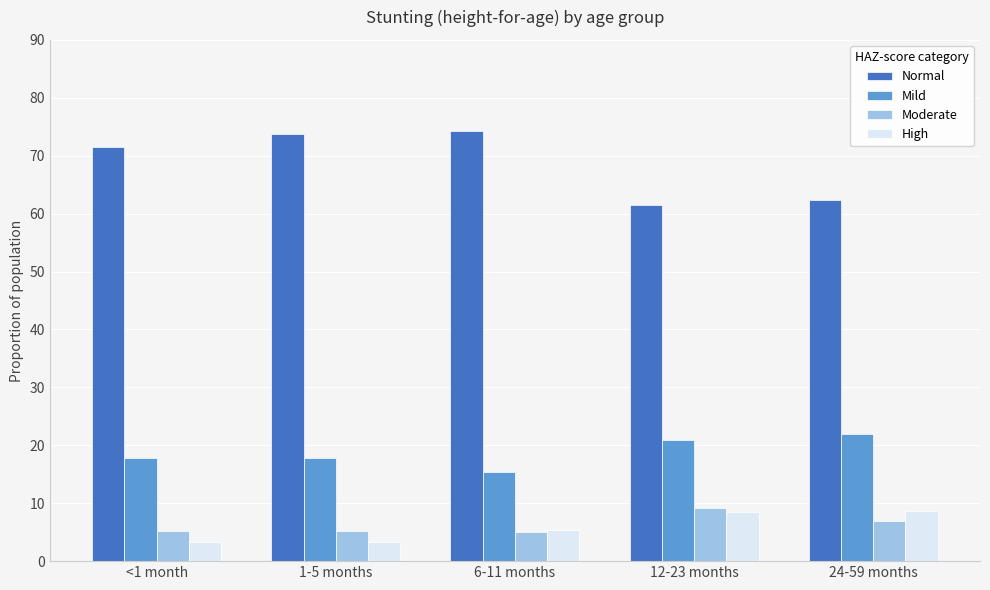

Is it true that Moderate equals 5.2 at 1-5 months?

True